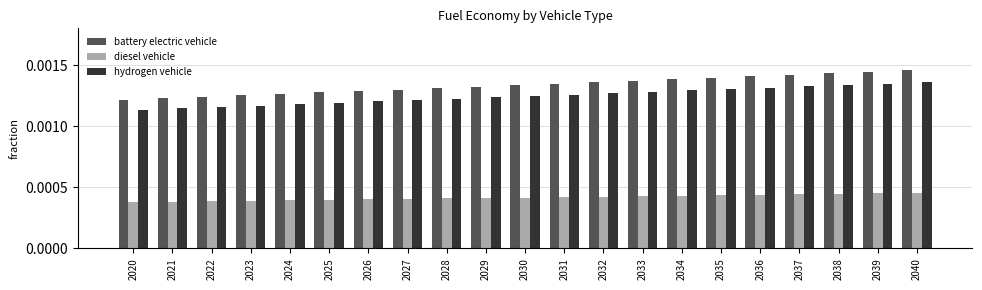

How many diesel vehicle values are between 0 and 1?

21